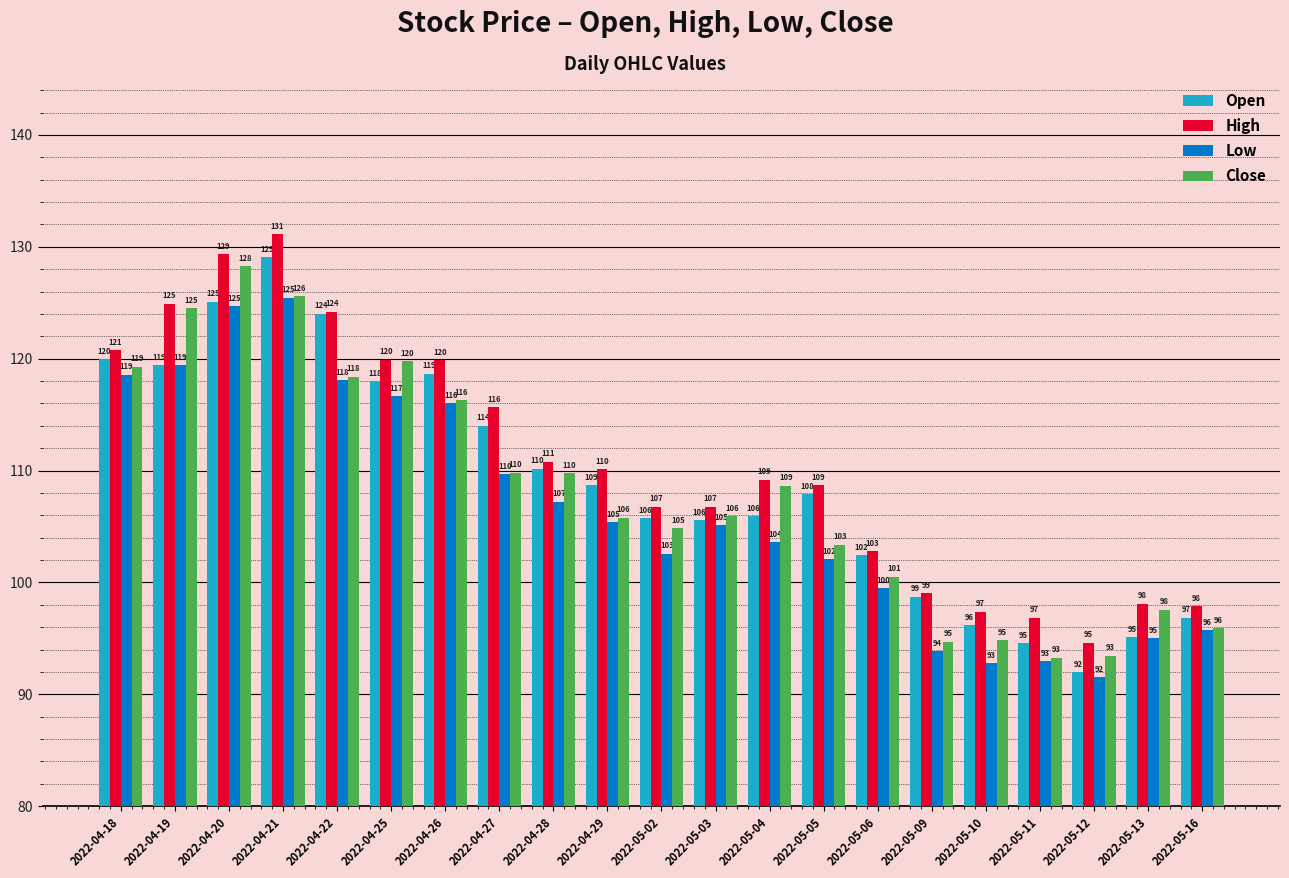

What is the total value across all series at 2022-04-22?

484.7